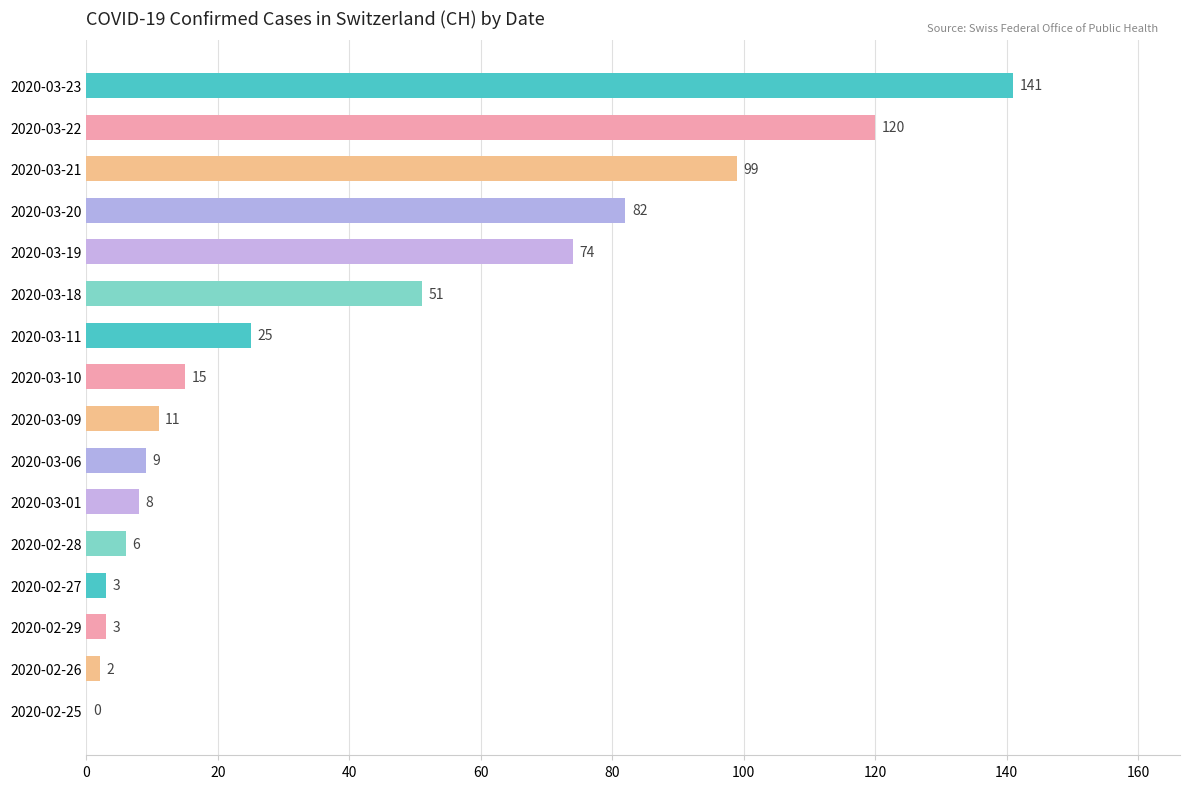

True or false: the data shows 15 at 2020-03-10.

True